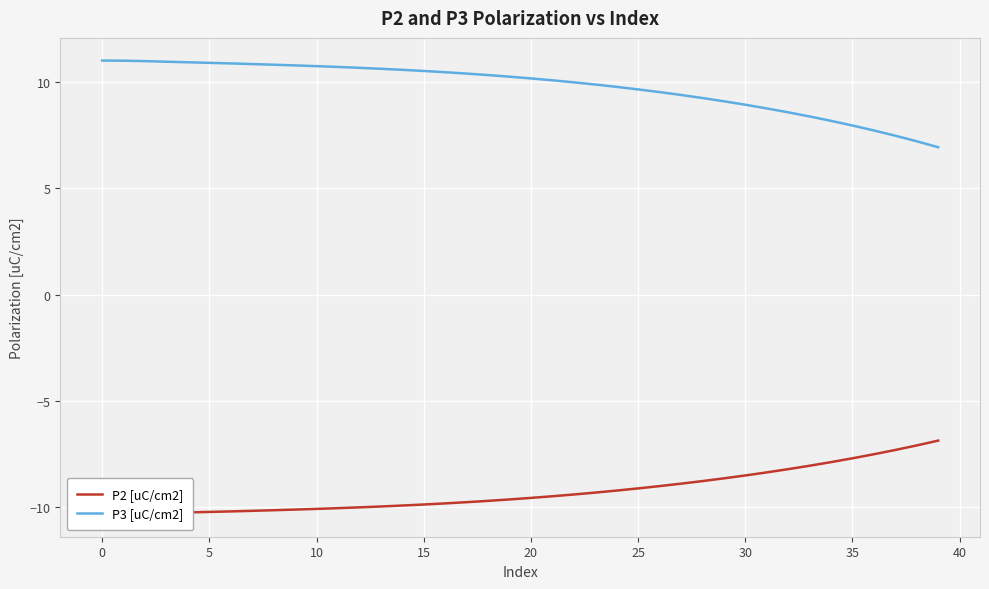

What is the minimum value for P2 [uC/cm2]?

-10.3